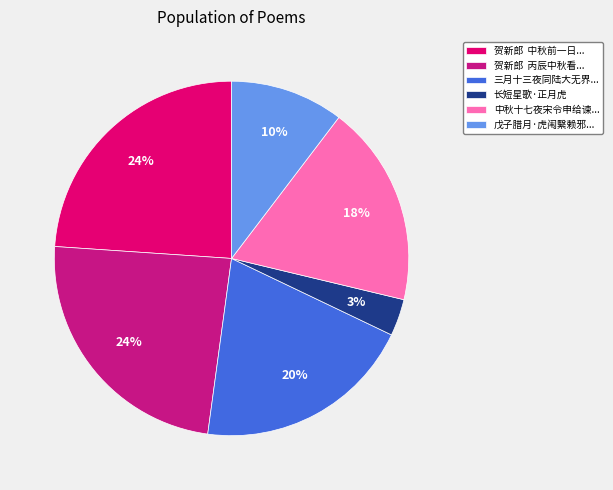

To the nearest percent, what is the average slice percentage?

17%